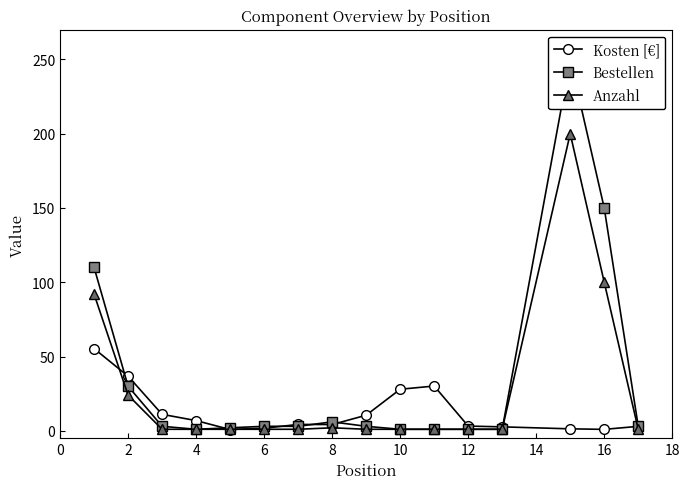

How many lines are shown in the chart?

3